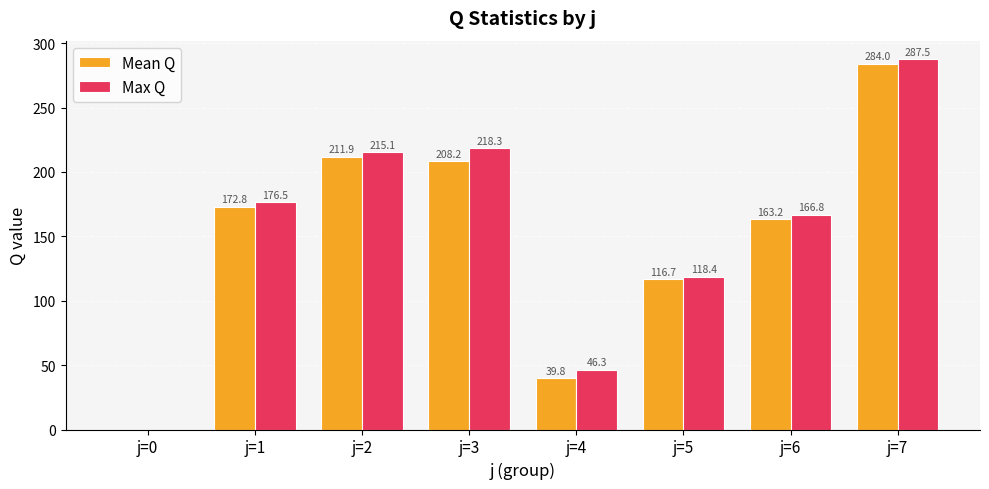

Between j=1 and j=6, which series saw the biggest shift?

Max Q